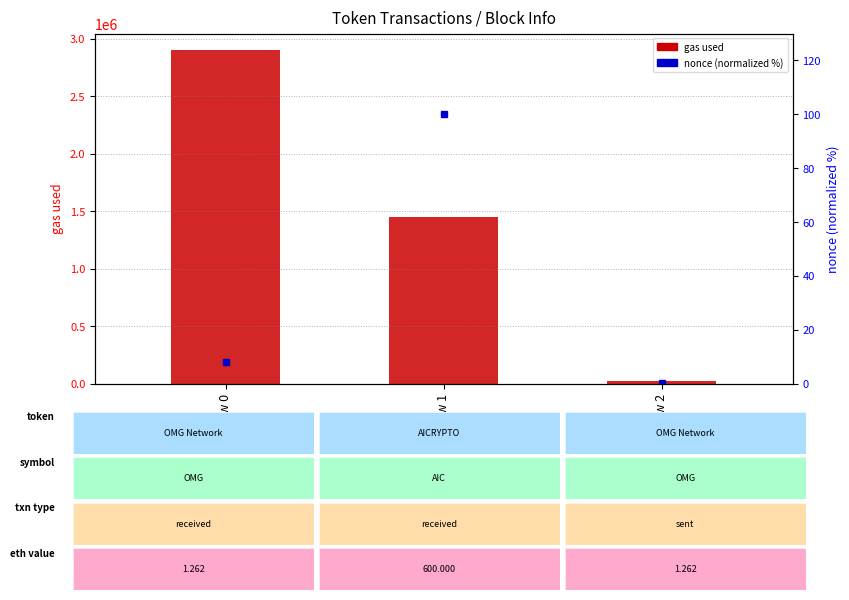

Is it true that gas used equals 15320.3 at Row 2?

False